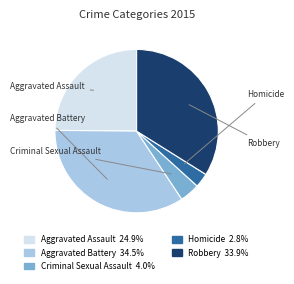

To the nearest percent, what is the difference between the largest and smallest slice percentages?

32%